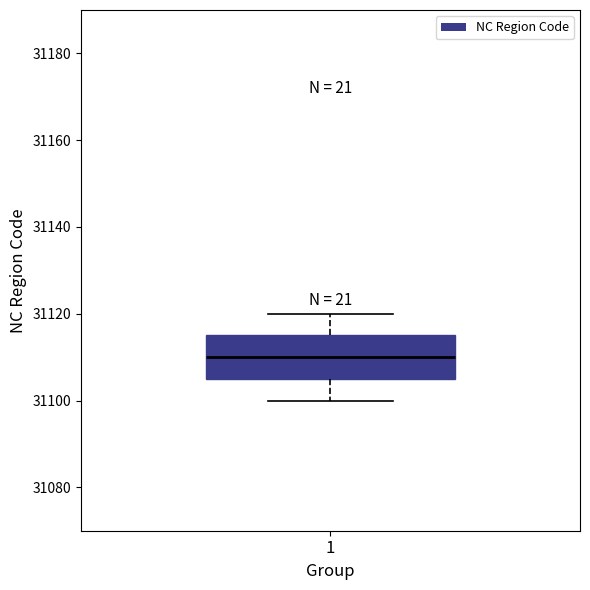

Where does the median line of the box at x = 1 sit on the y-axis? The values are not printed on the chart, so give them approximately, as read against the axis.

31110